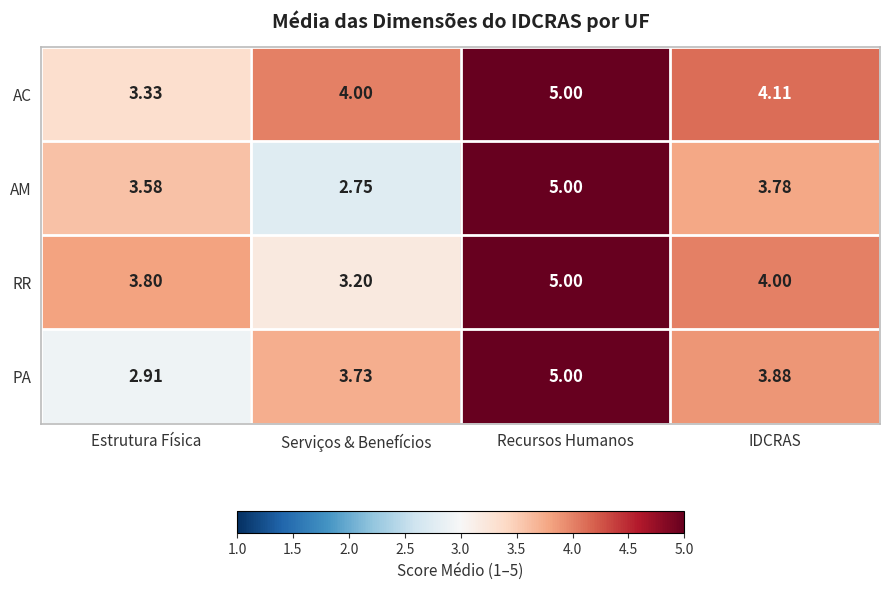

How many distinct data groups are displayed?

4